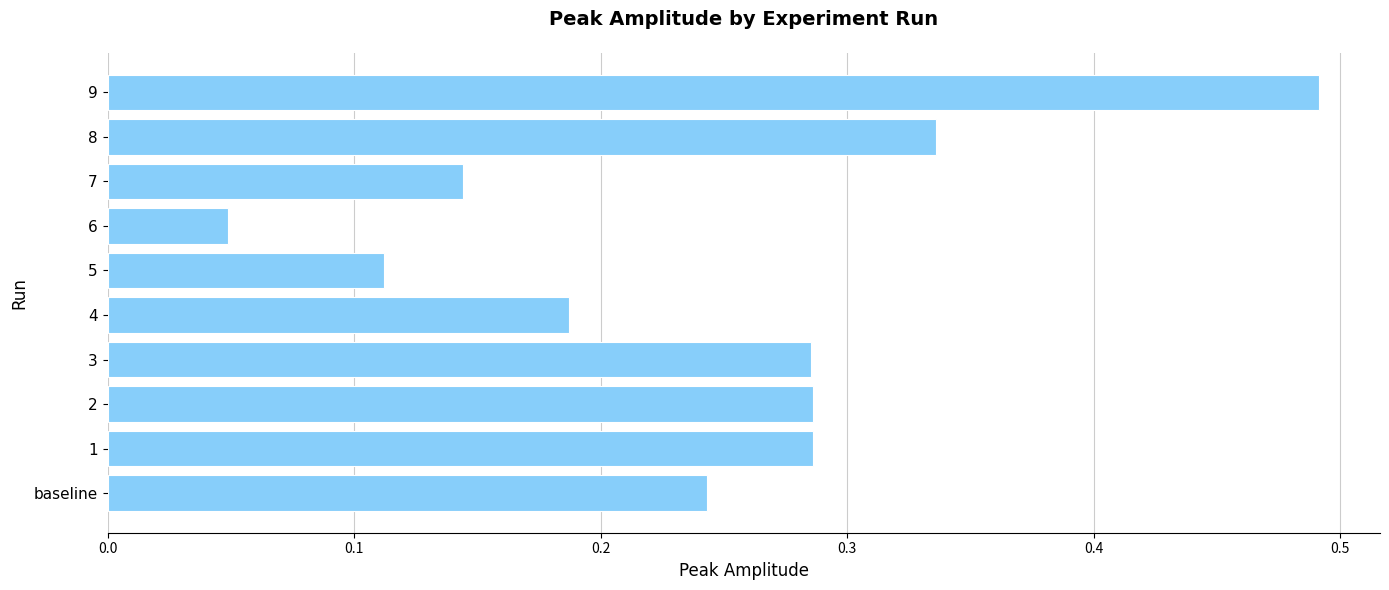

Count the values in the range 0 to 1.

10